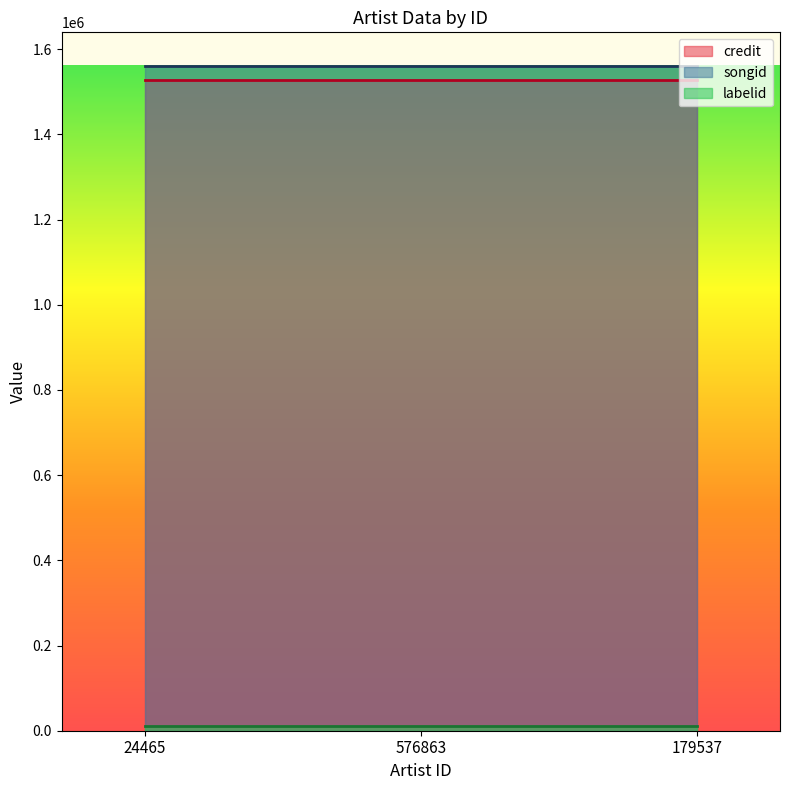

How many lines are shown in the chart?

3